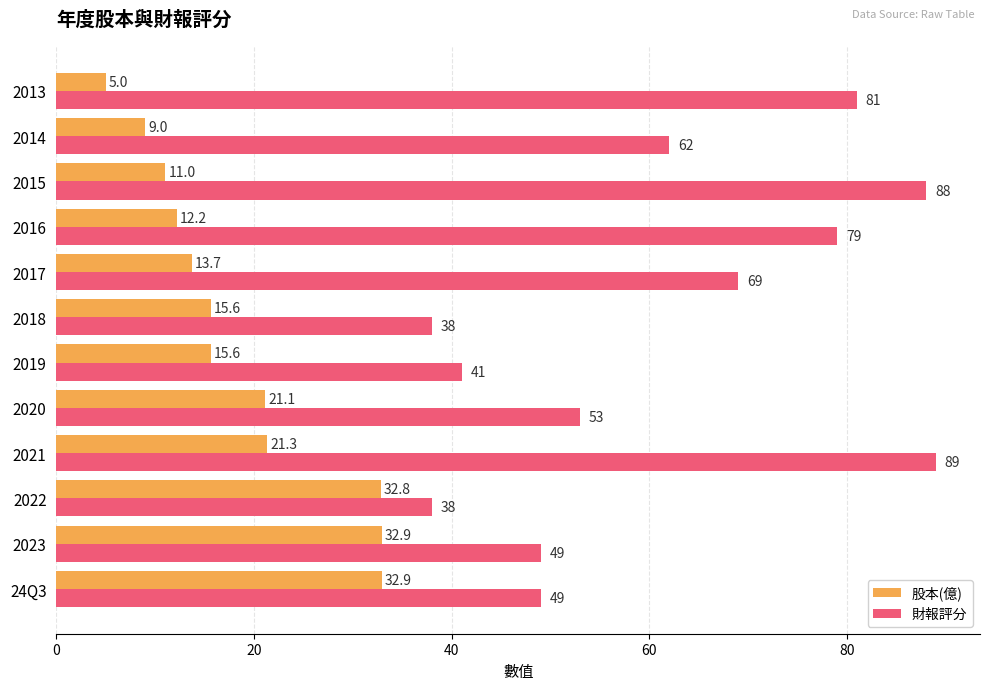

What is the lowest value of the 股本(億) series?

5.0